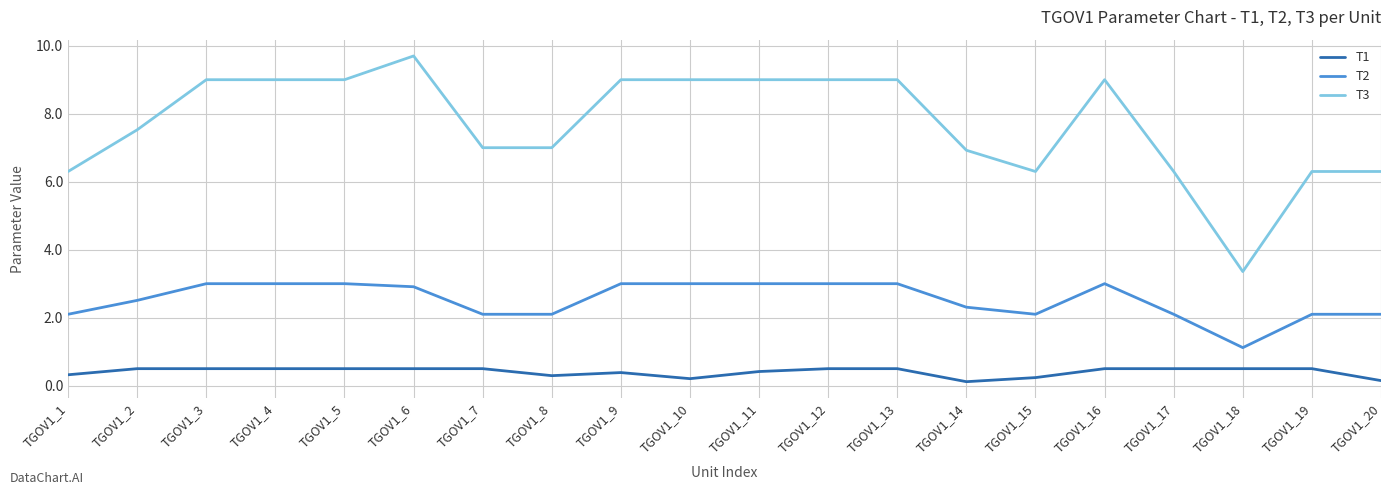

What is the minimum value shown in the chart?

0.1